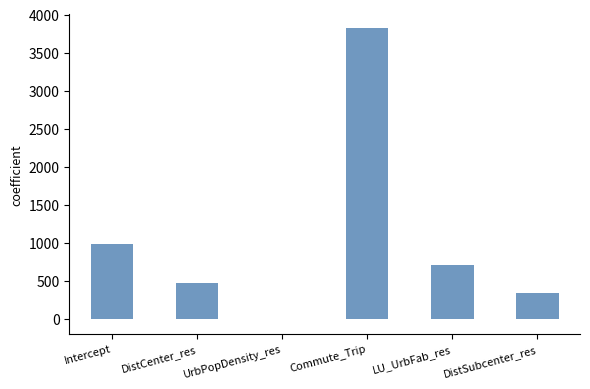

What is the change in value from UrbPopDensity_res to LU_UrbFab_res?

+712.1